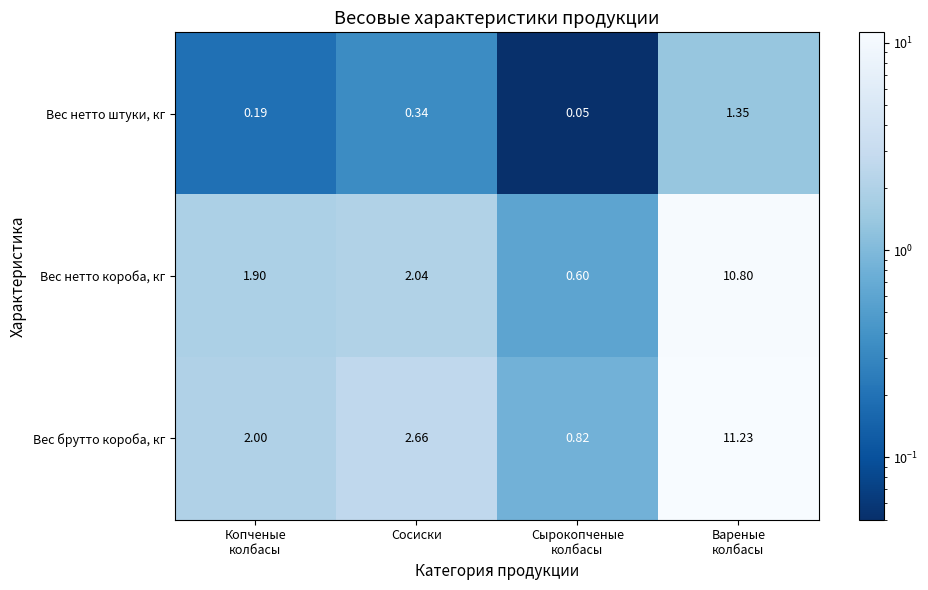

At which label does Вес нетто короба, кг first exceed 2?

Сосиски